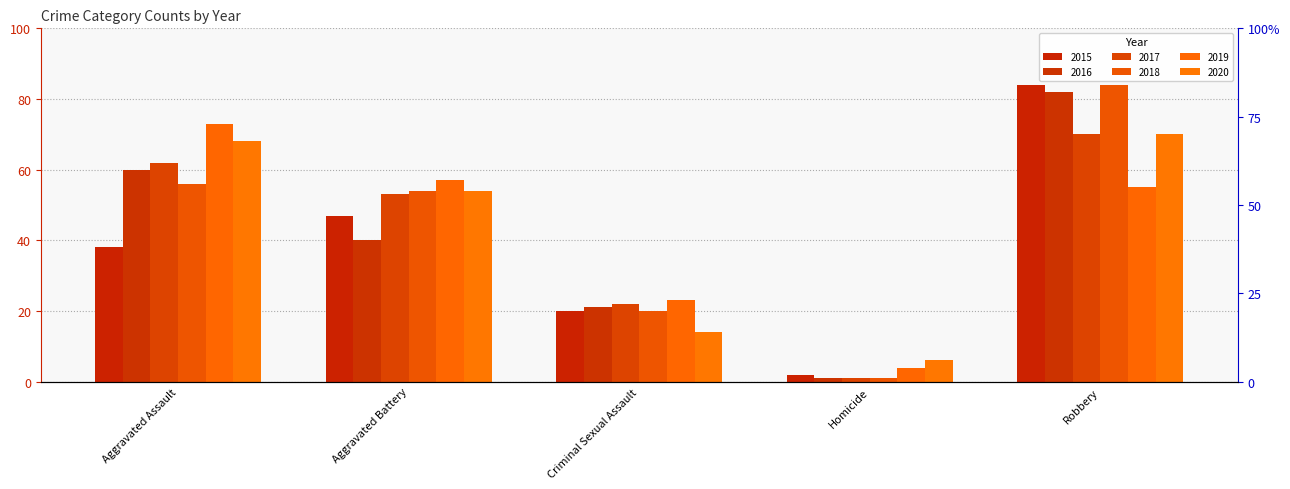

Is the value of 2019 at Robbery greater than the value of 2015 at Robbery?

No